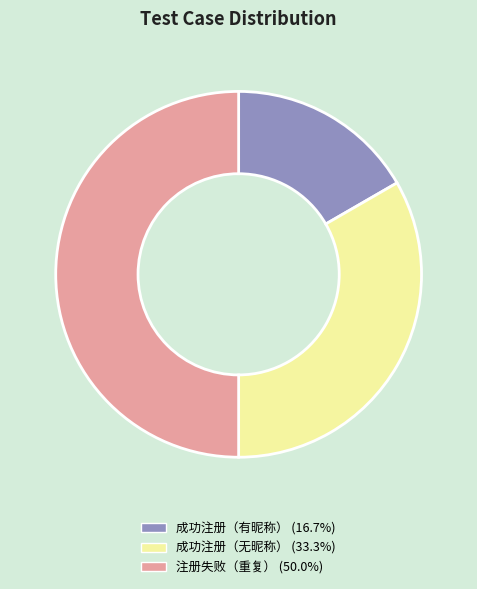

What is the smallest slice in the pie chart?

成功注册（有昵称）